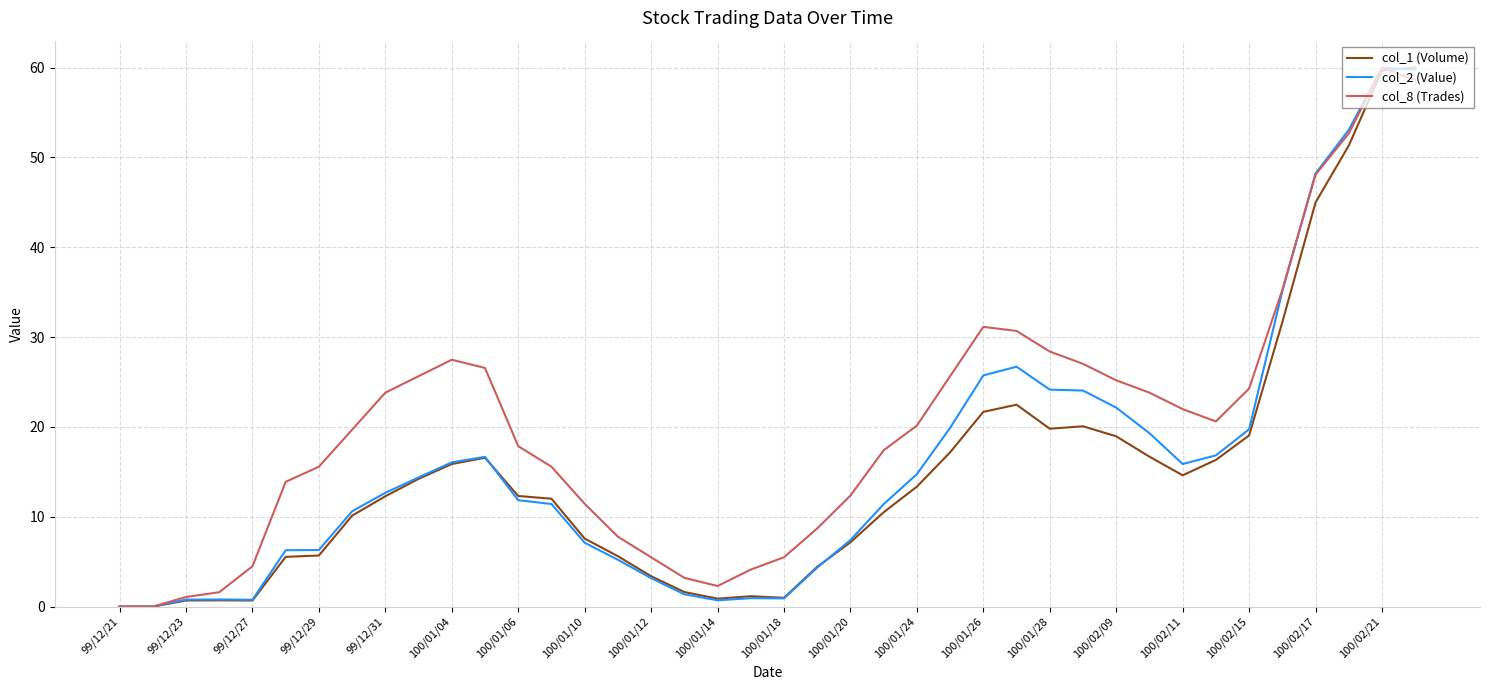

True or false: col_2 (Value) and col_8 (Trades) cross at least once.

True